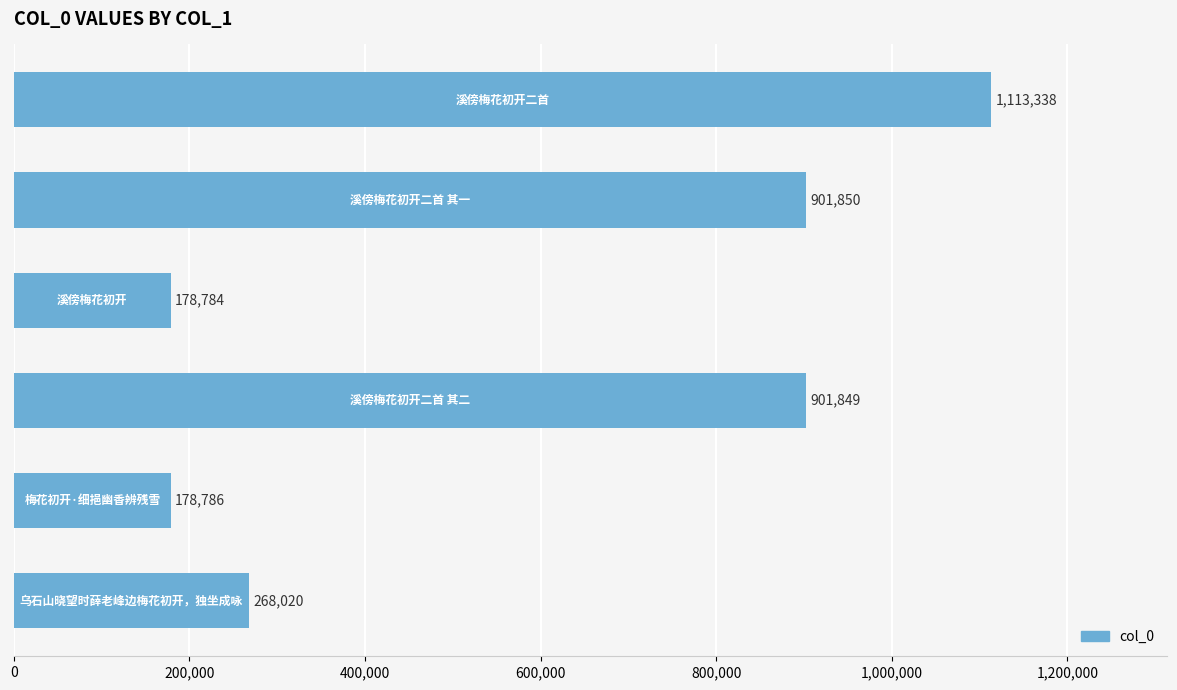

Reading bottom to top, transcribe all the data shown in this chart.

268020	178786	901849	178784	901850	1113338